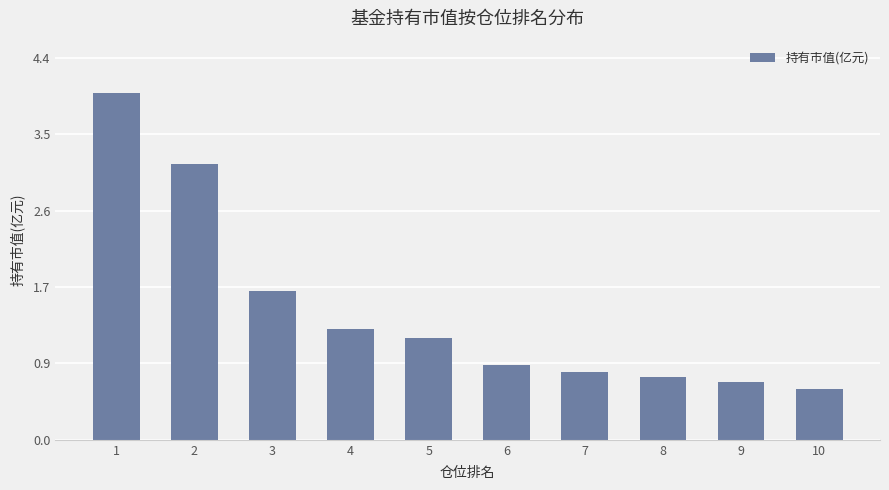

Does the chart contain any negative values?

No